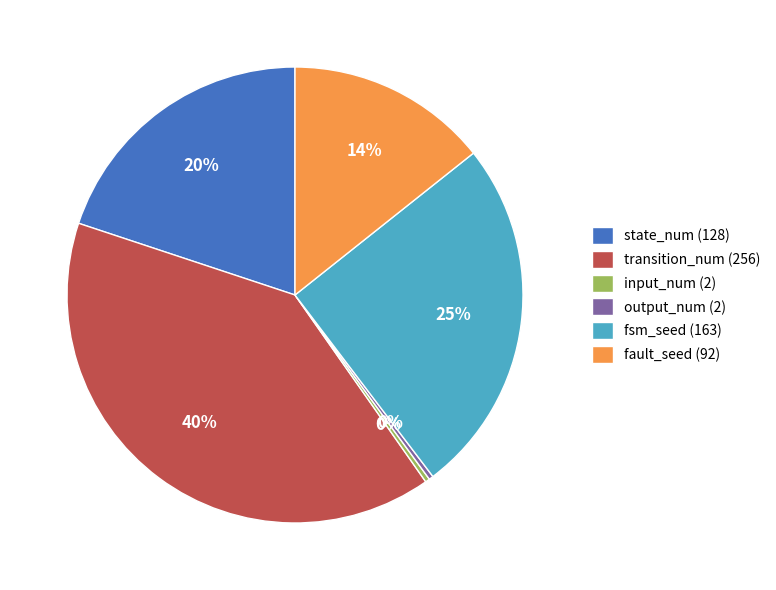

To the nearest percent, what is the average slice percentage?

17%